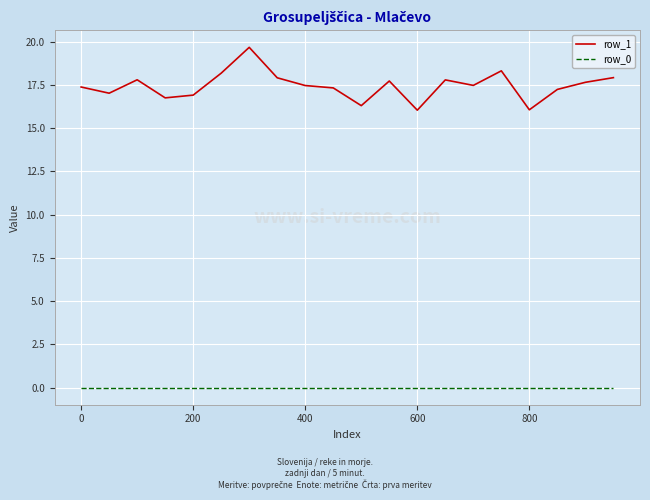

What is the difference between the maximum and minimum values in the row_1 series?

3.6